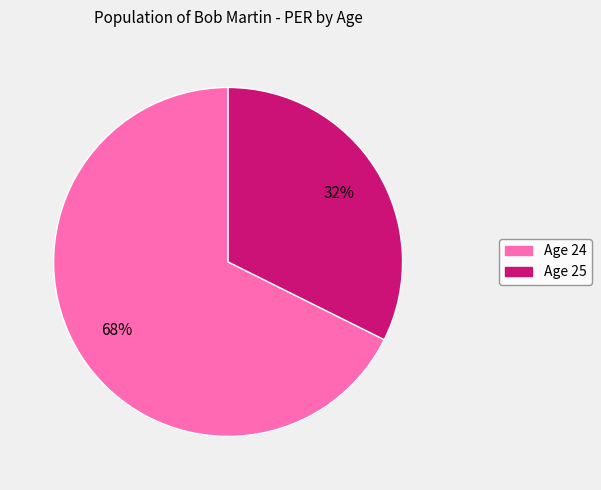

Is there any slice that represents more than half of the pie?

Yes